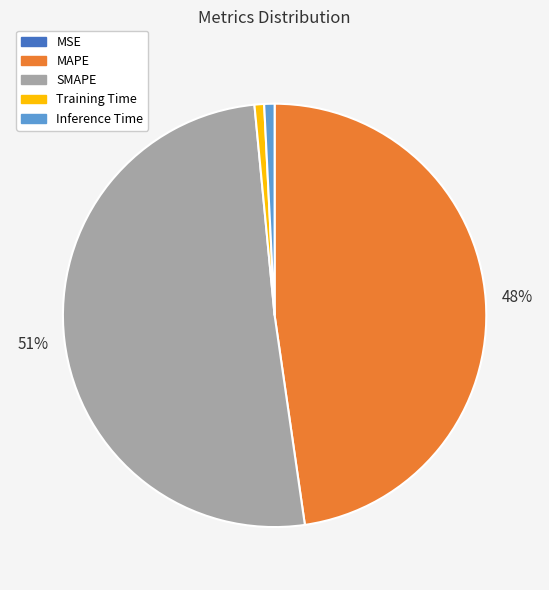

What percentage is the Training Time slice, to the nearest percent?

1%